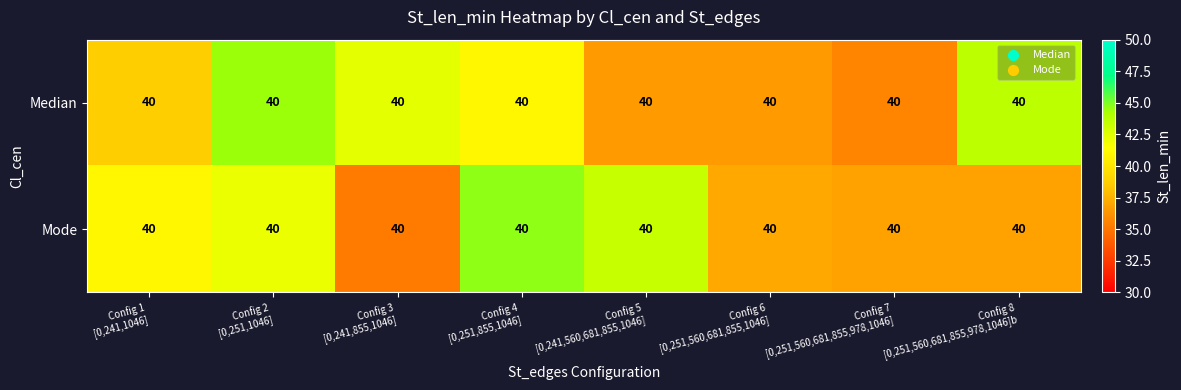

The value of Median at Config 8 [0,251,560,681,855,978,1046]b is 74.5. True or false?

False